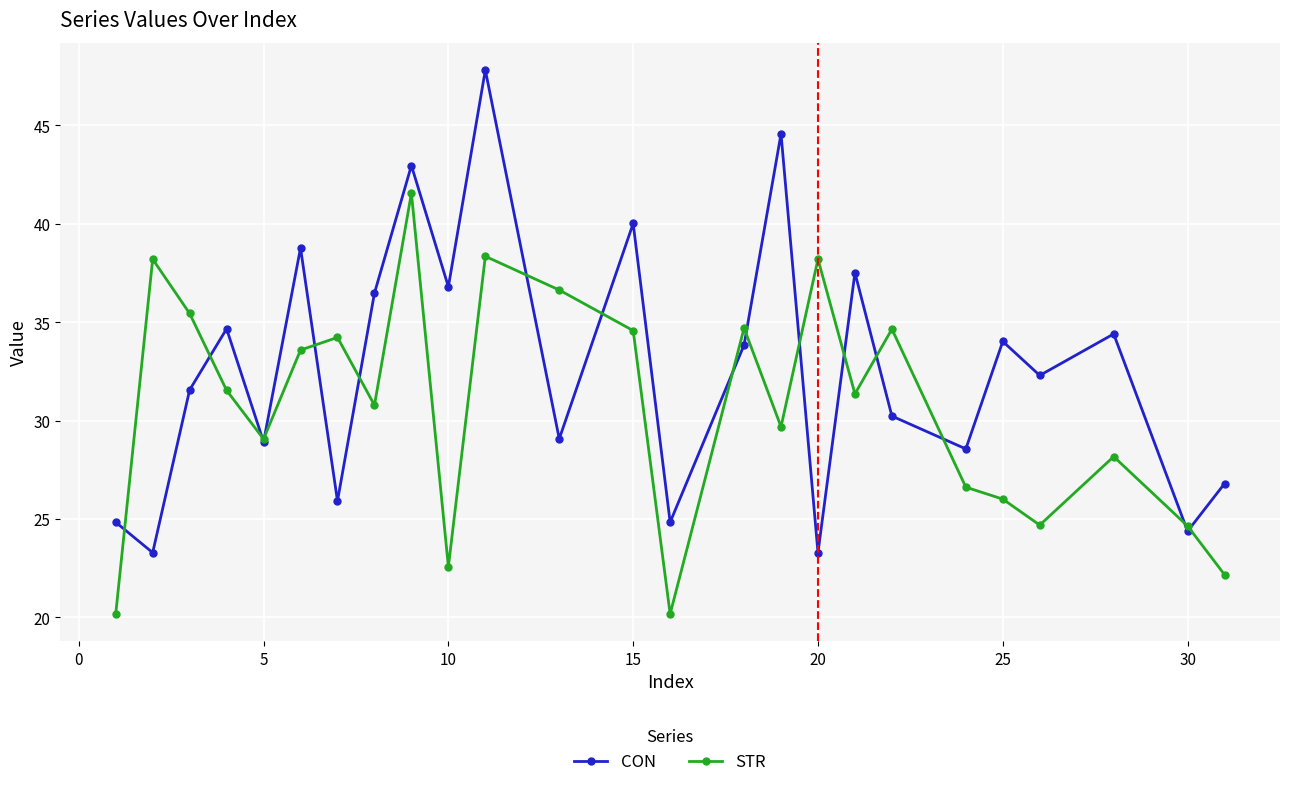

How many series are shown in this chart?

2